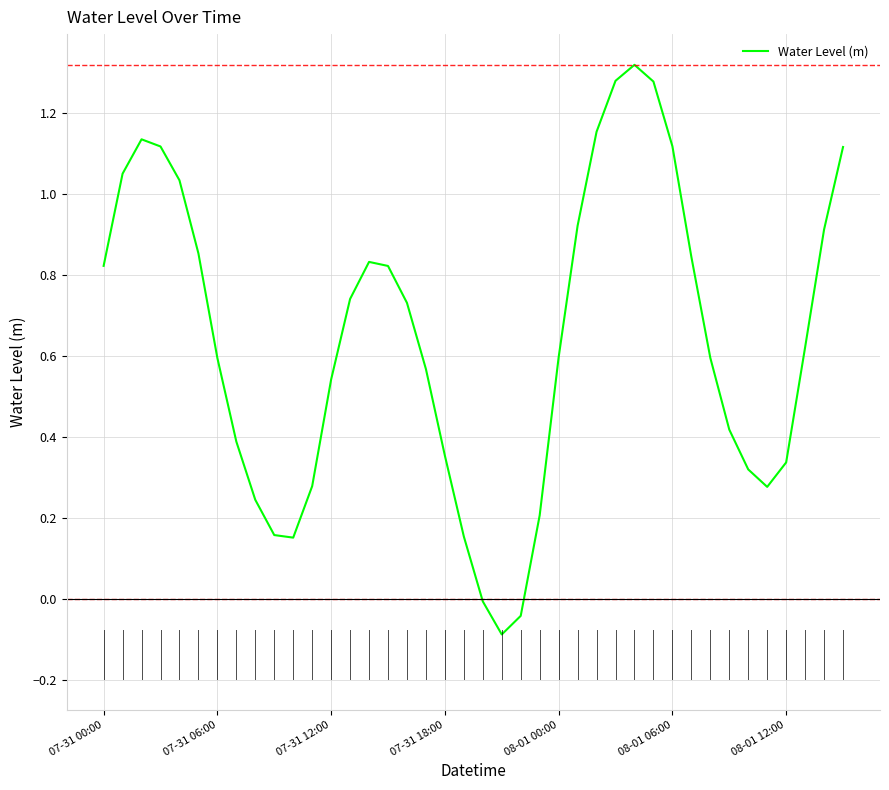

What is the difference between the maximum and minimum values?

1.4